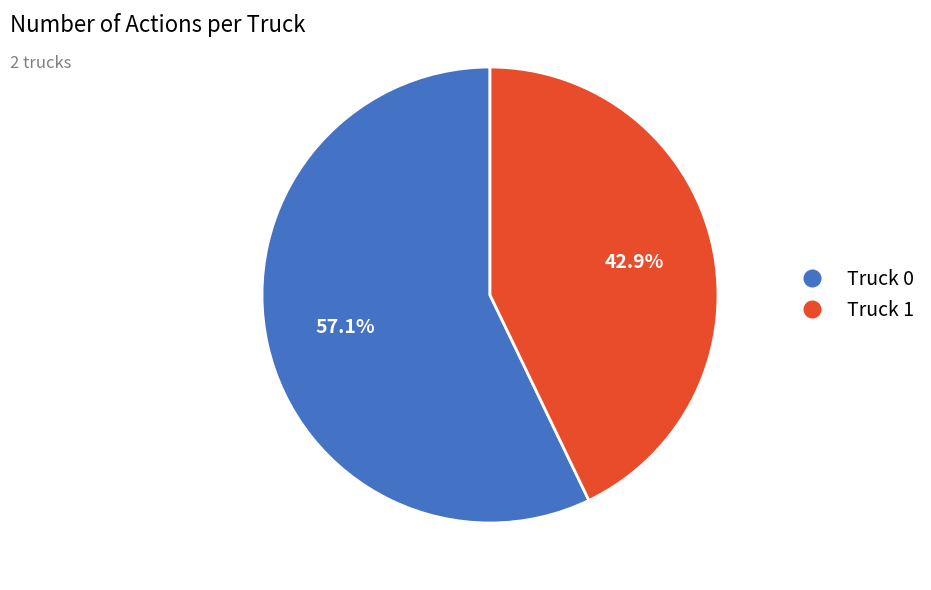

Which category has the biggest portion of the pie?

Truck 0